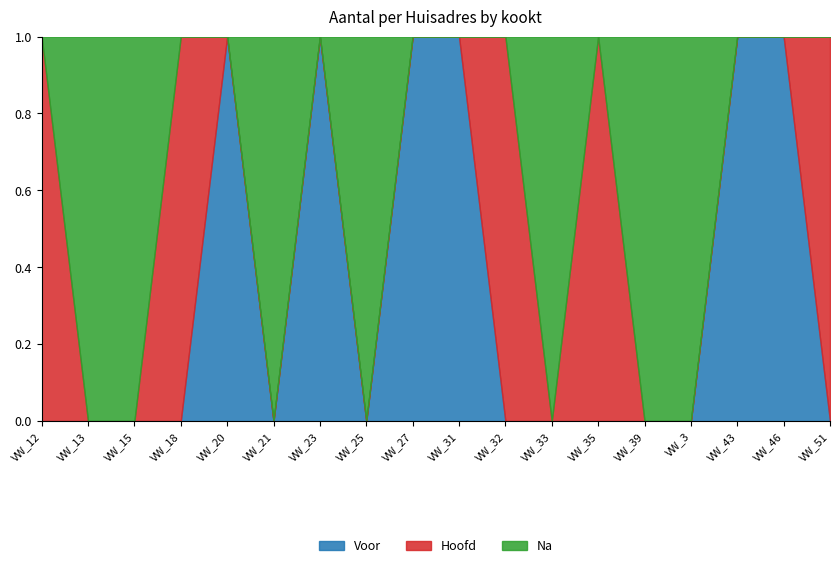

Between VW_20 and VW_46, which series saw the biggest shift?

Na